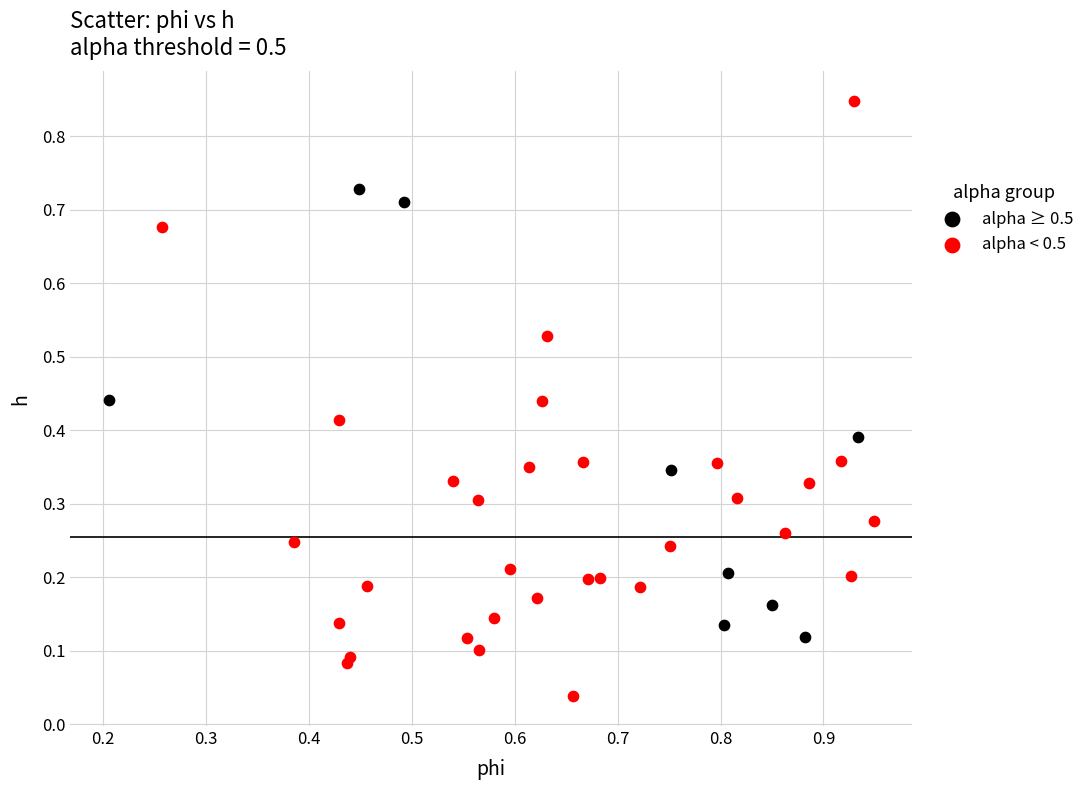

Which series contains the lowest Y value?

alpha < 0.5